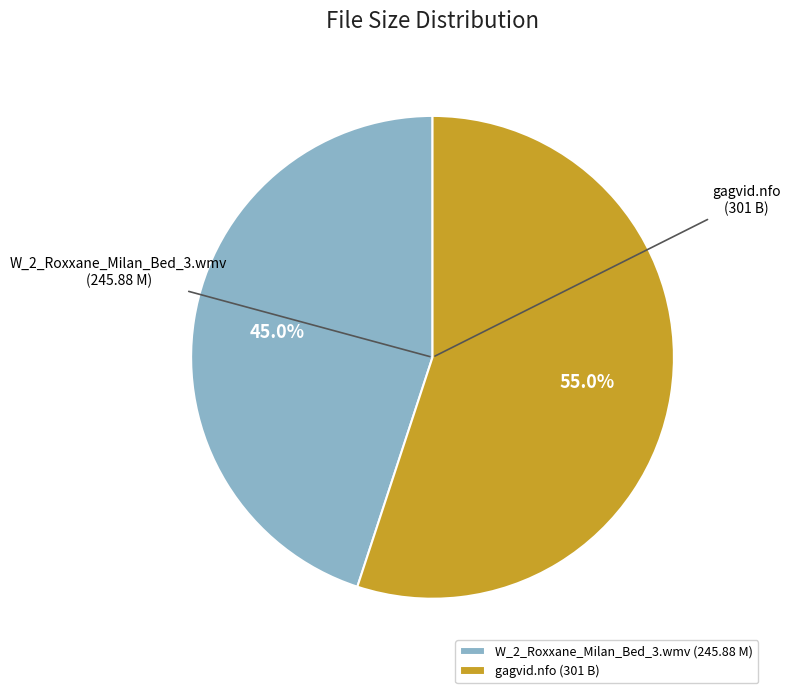

What is the ratio of the value at W_2_Roxxane_Milan_Bed_3.wmv to the value at gagvid.nfo?

0.8